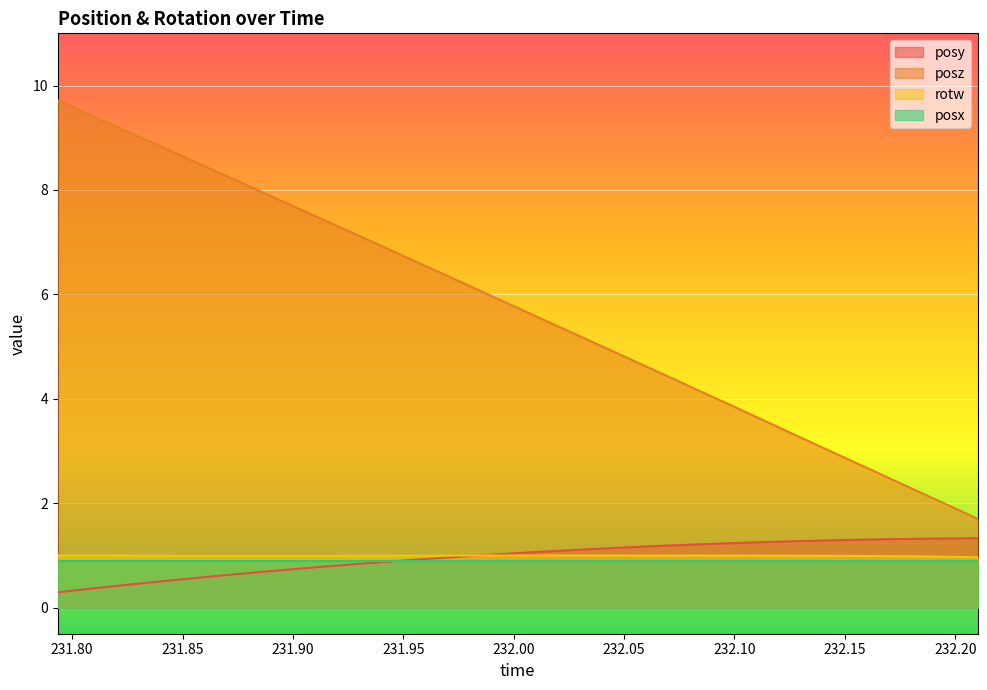

True or false: posz and rotw cross at least once.

False